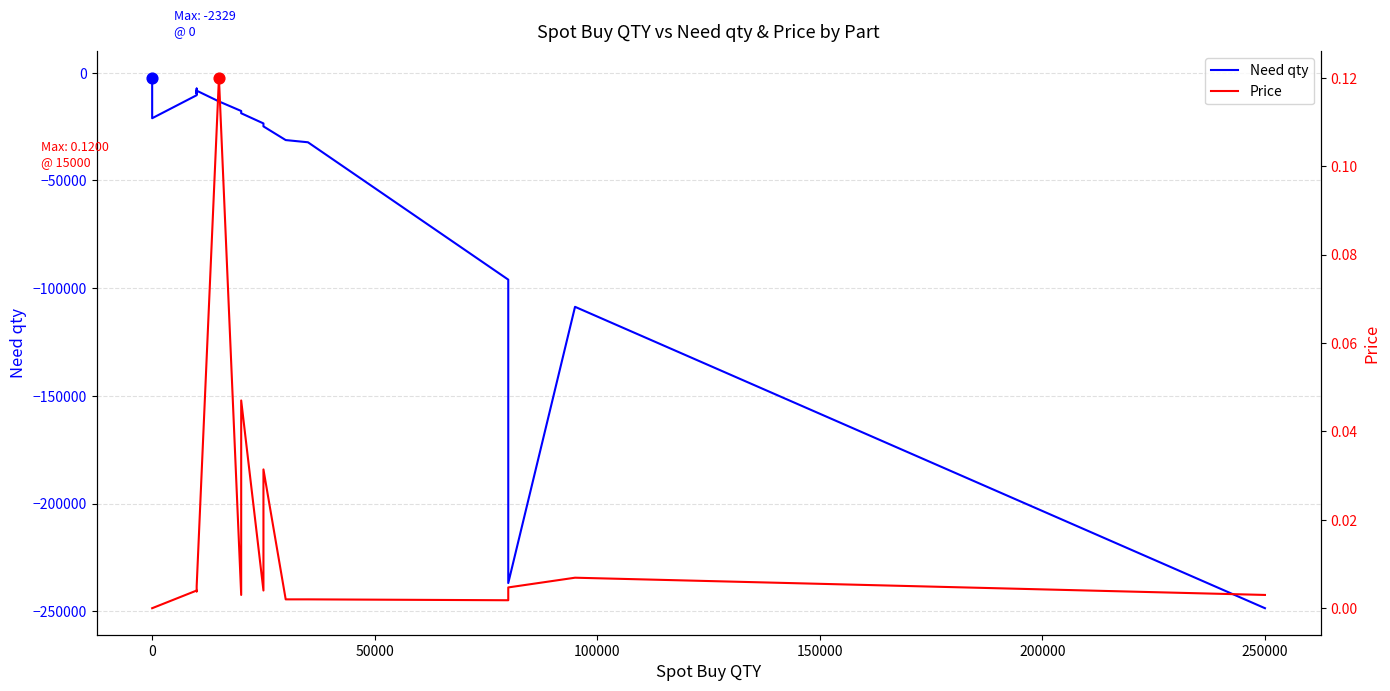

Which series reaches the minimum Y coordinate?

Need qty